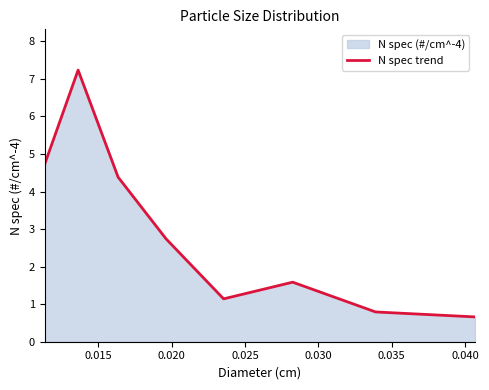

How many lines are shown in the chart?

1